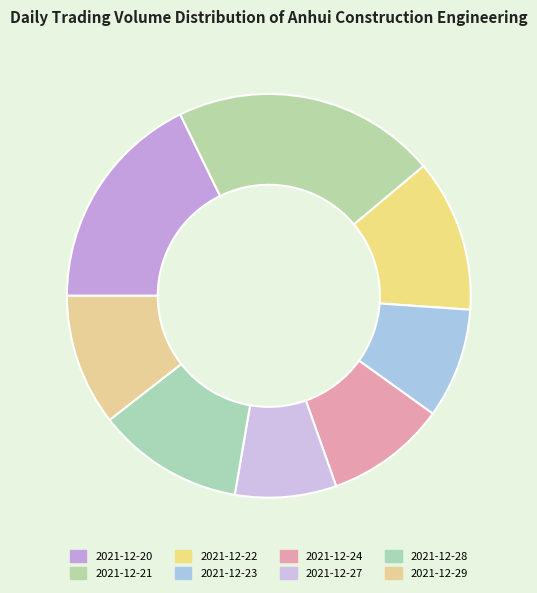

How many segments does this pie chart have?

8